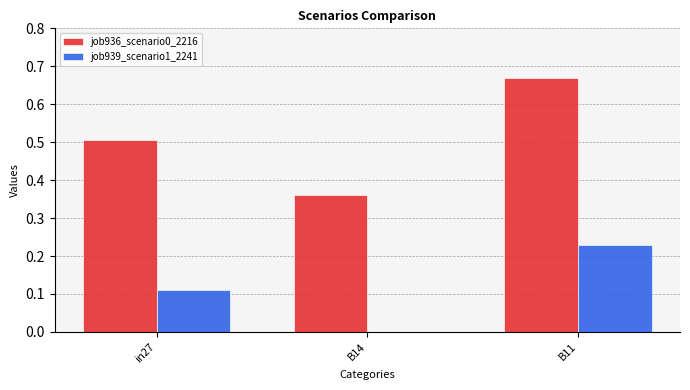

Which series has the largest range (max minus min)?

job936_scenario0_2216